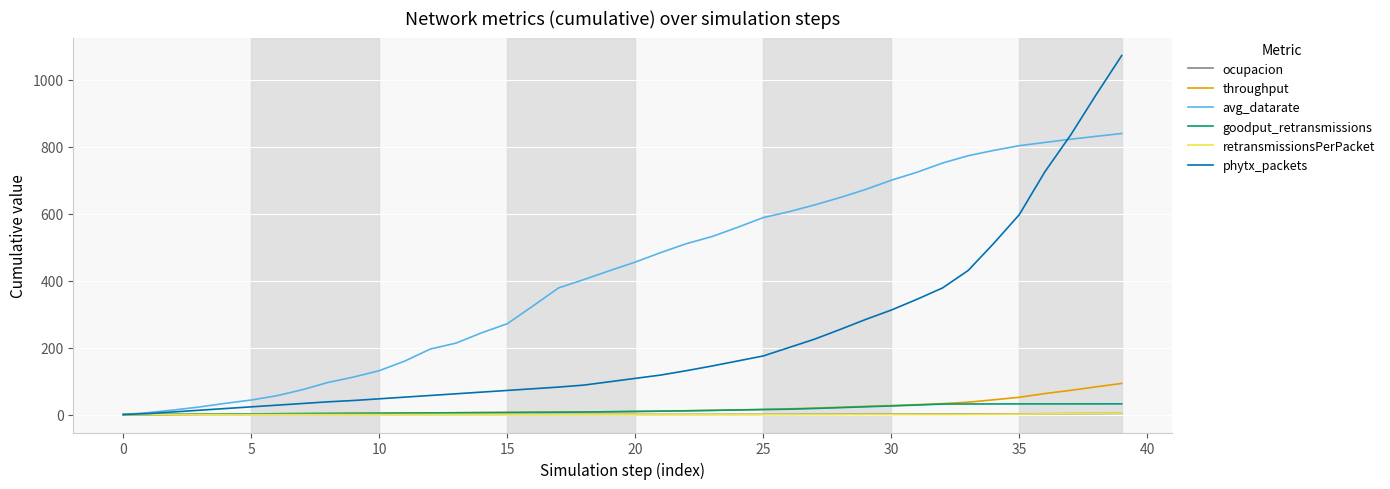

What are all the series names shown in the legend?

ocupacion, throughput, avg_datarate, goodput_retransmissions, retransmissionsPerPacket, phytx_packets